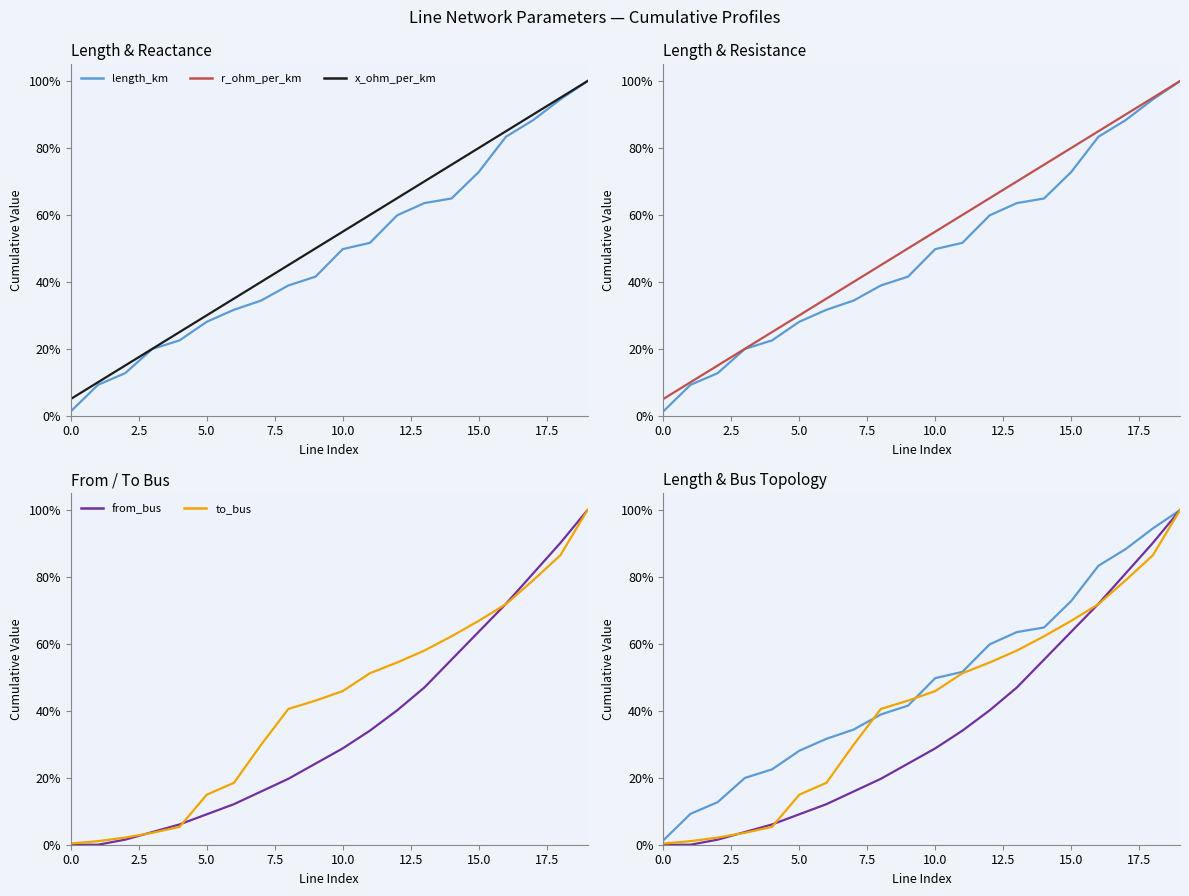

What is the label of the 2nd point from the right?

18